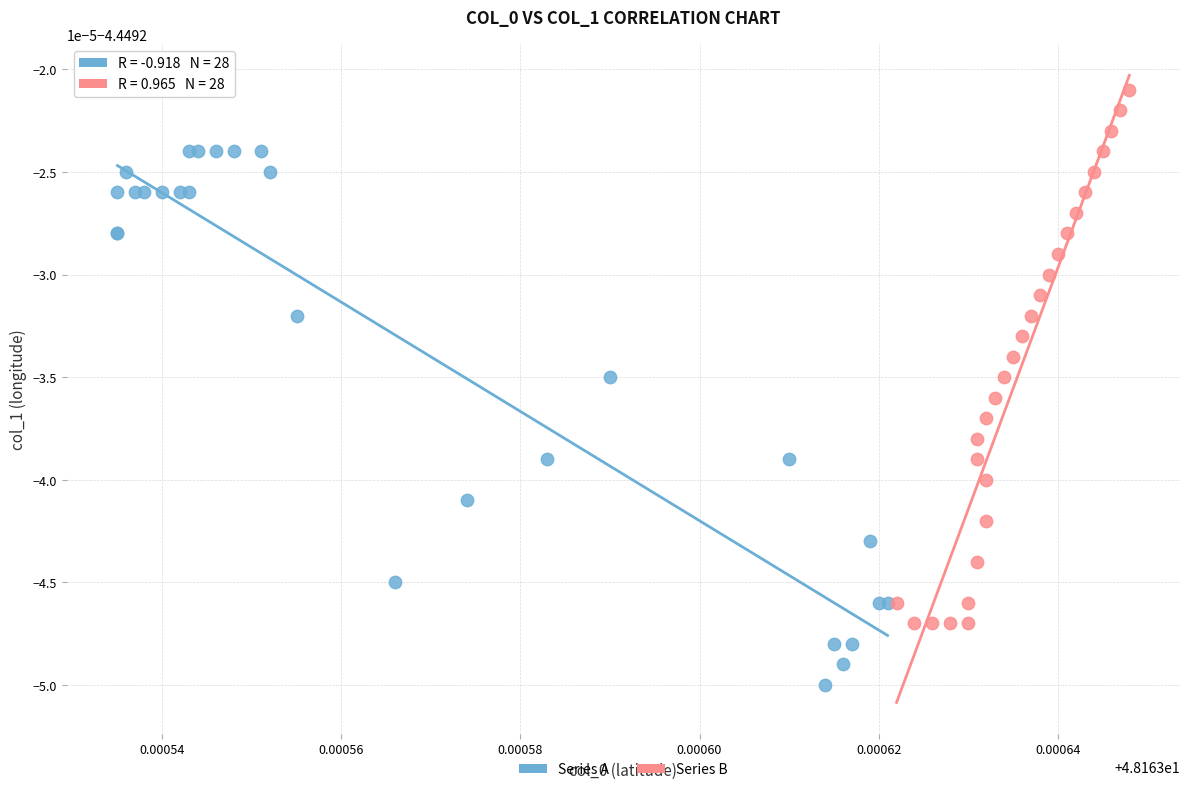

Which series reaches the maximum Y coordinate?

Series B